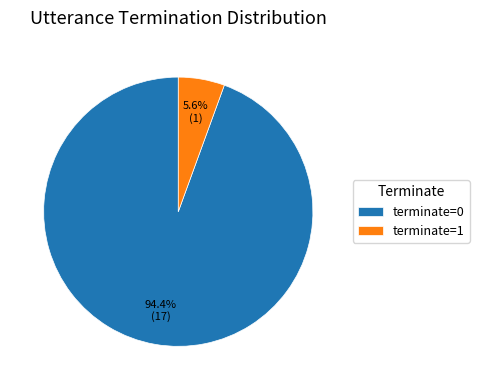

To the nearest percent, what is the difference between the terminate=0 and terminate=1 slice percentages?

89%